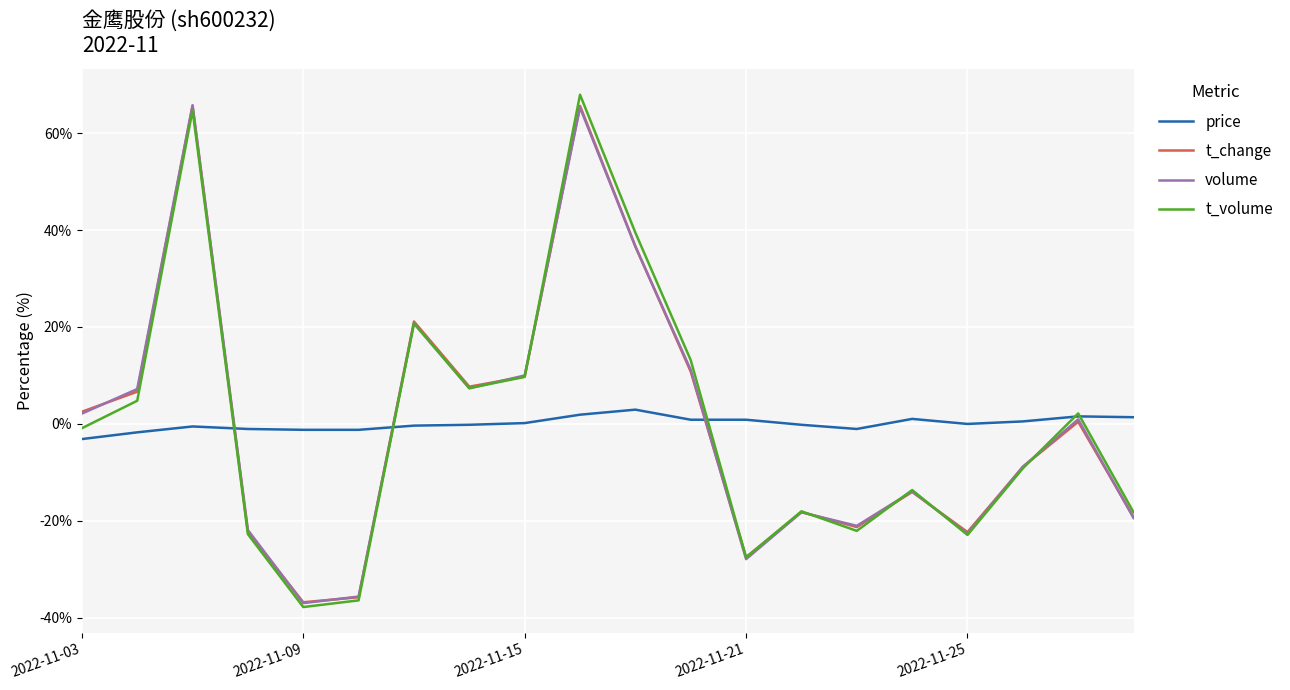

True or false: volume has more than 2 interior local peaks.

True